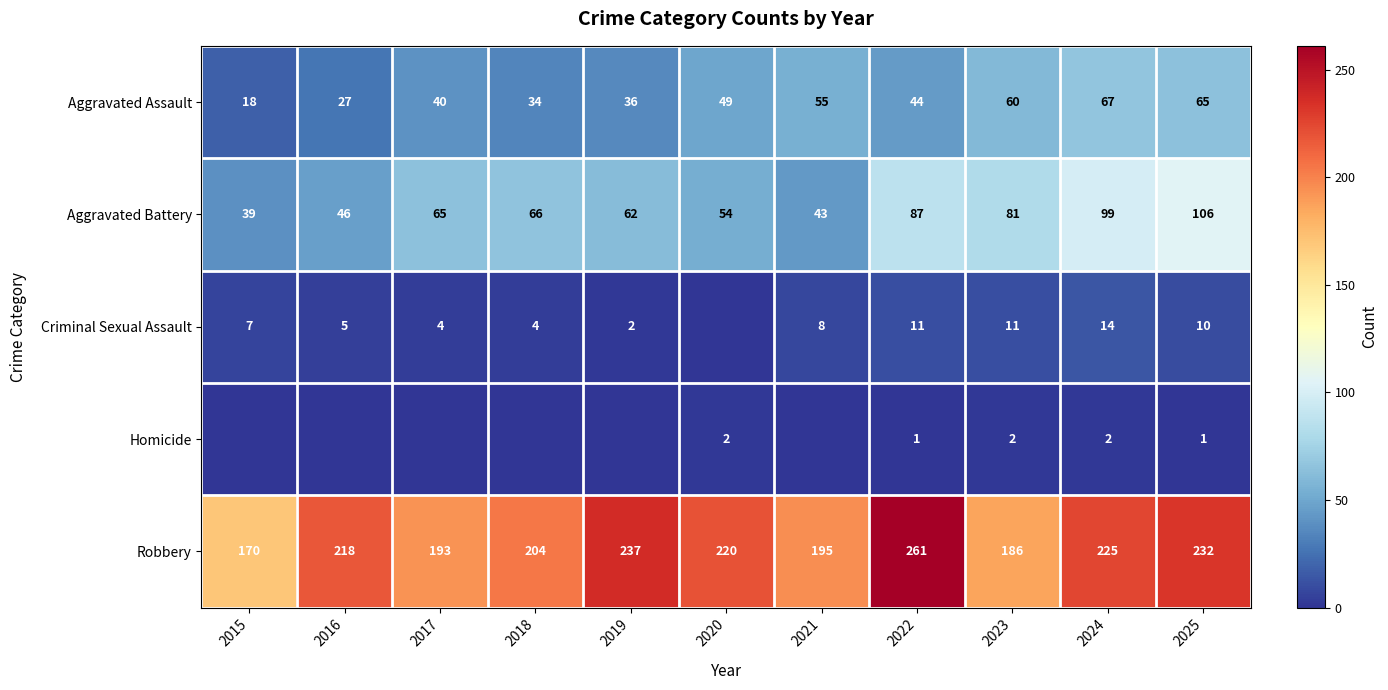

What is the average value of the Aggravated Assault series?

45